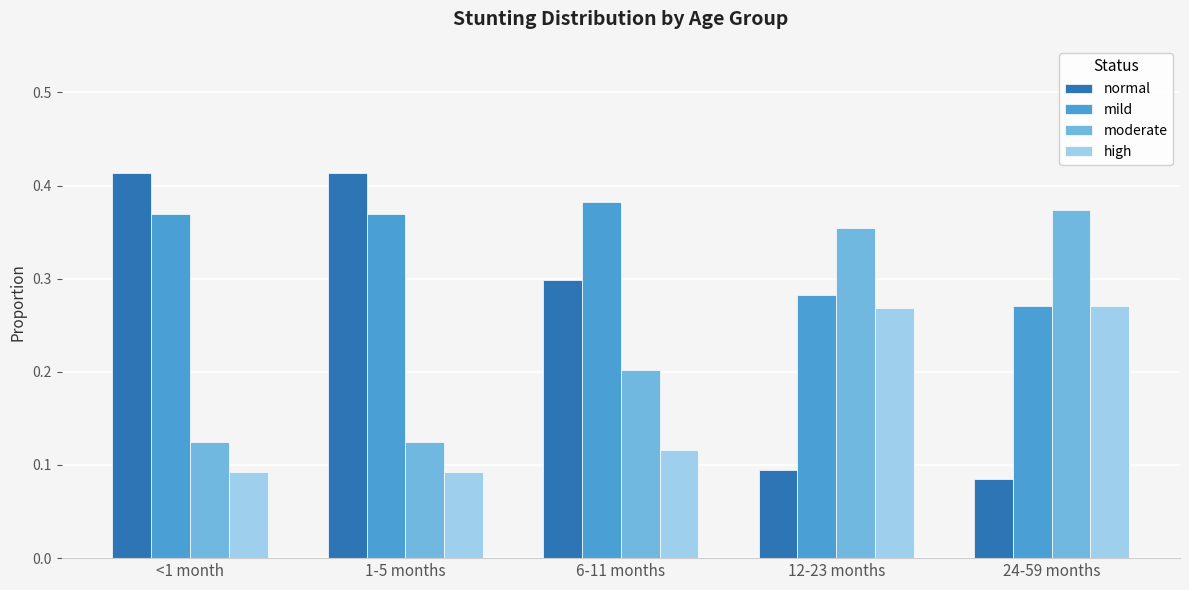

At how many categories does at least one series exceed 0?

5